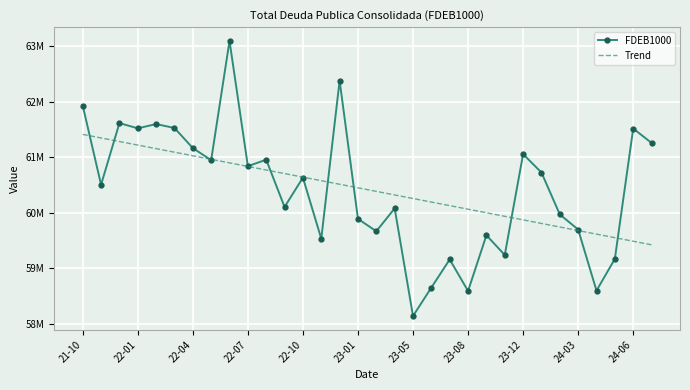

What is the value of the FDEB1000 point at the 10th from the left?

60837427.3